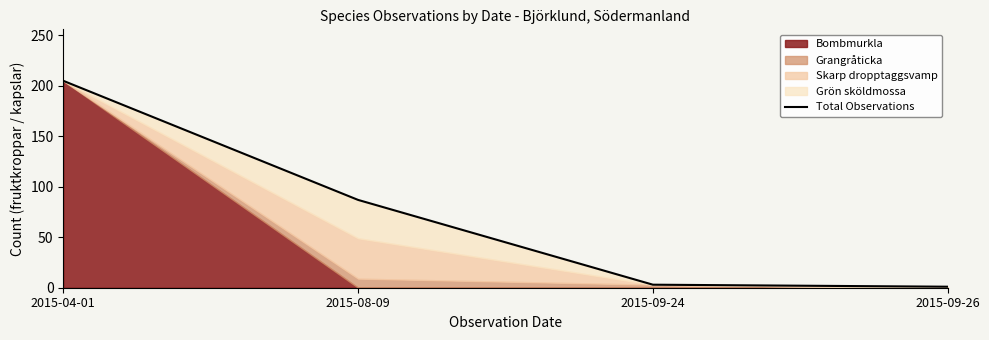

Rank the categories by value from lowest to highest.

2015-09-26, 2015-09-24, 2015-08-09, 2015-04-01